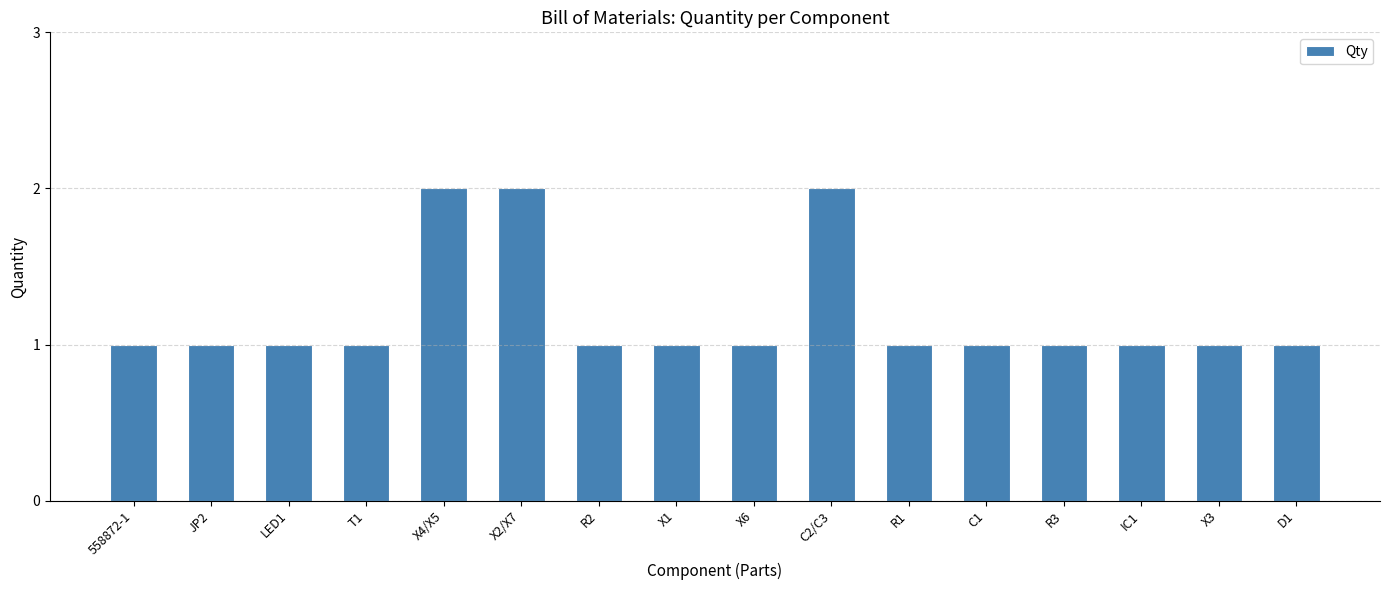

What is the average value?

1